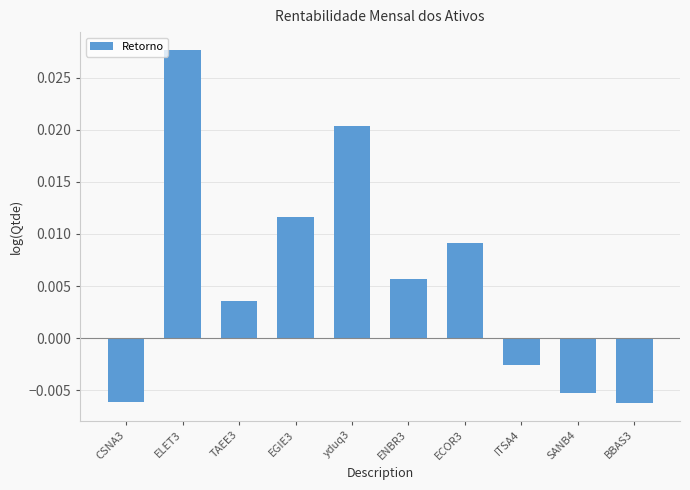

Which has a higher value, SANB4 or TAEE3?

TAEE3